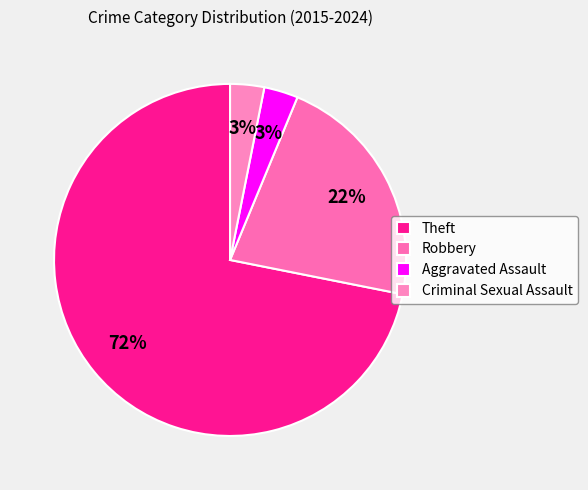

Does any single category account for the majority?

Yes